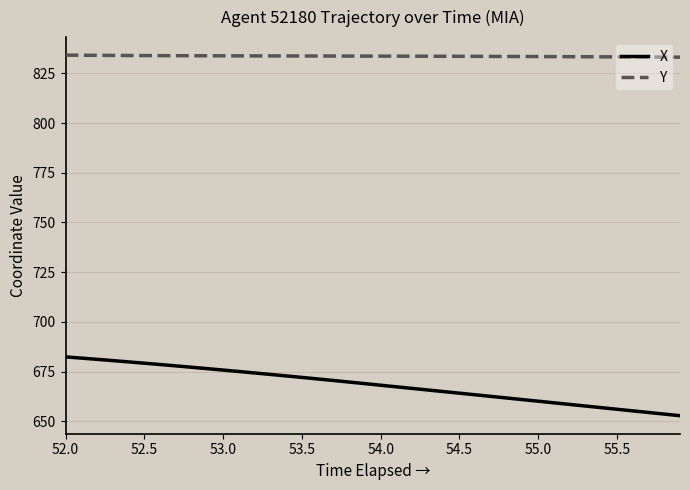

Is this an area chart (filled region under the line)?

No